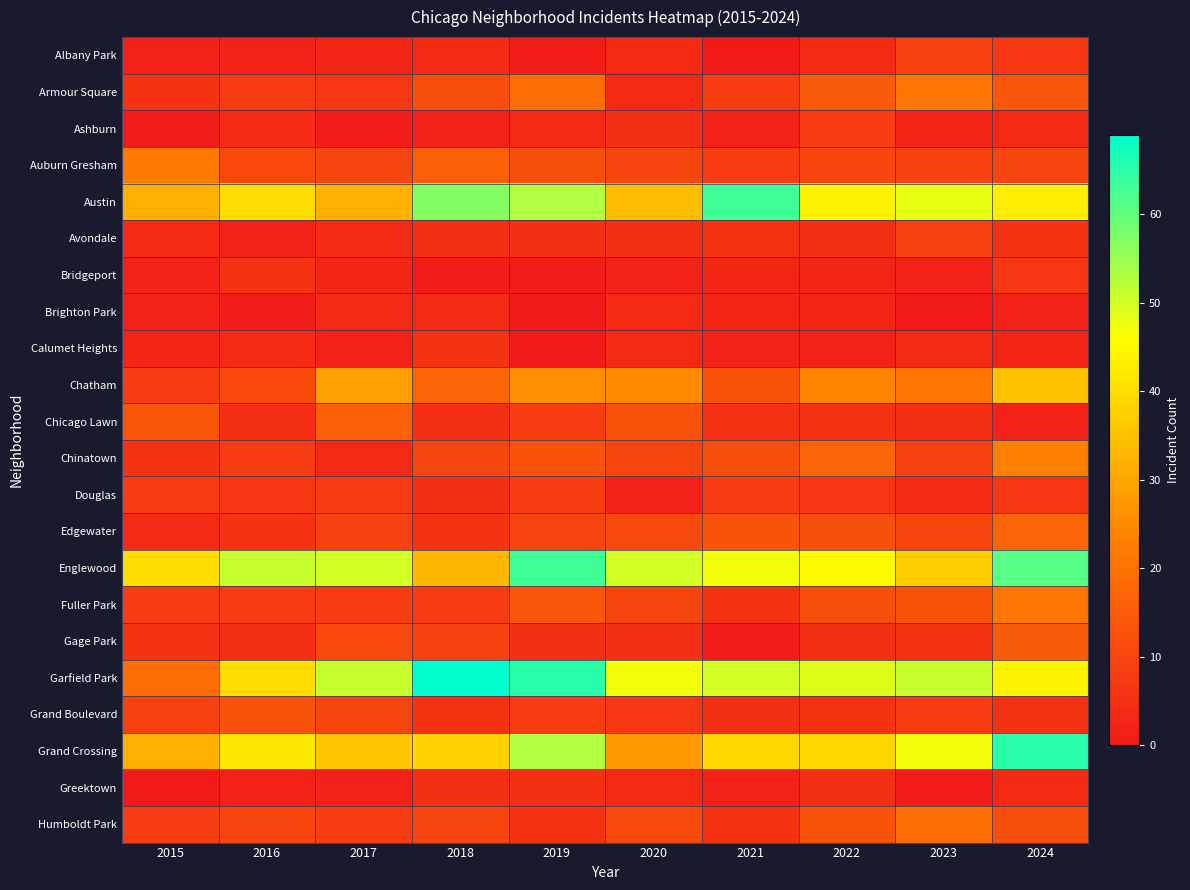

At how many categories does at least one series exceed 57?

4